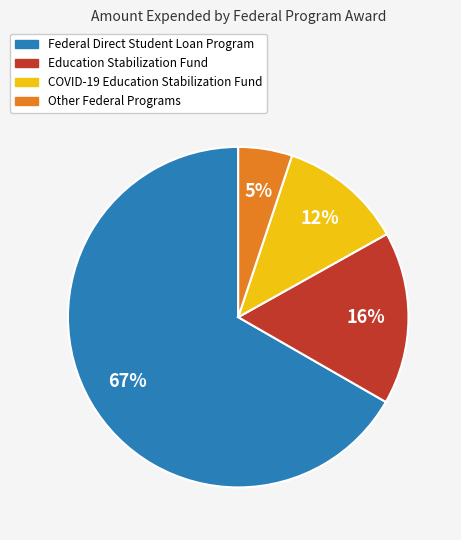

What is the majority slice?

Federal Direct Student Loan Program